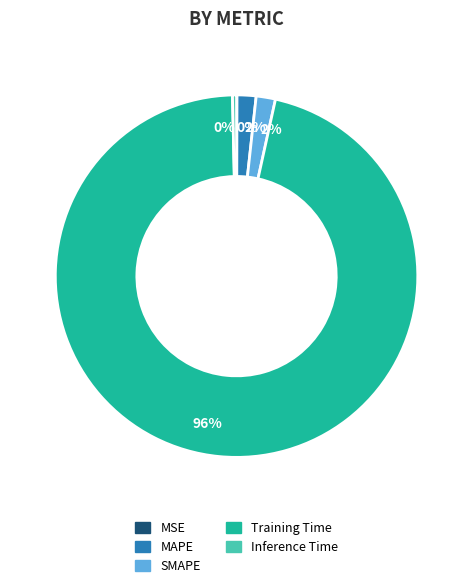

To the nearest percent, what is the difference between the largest and smallest slice percentages?

96%